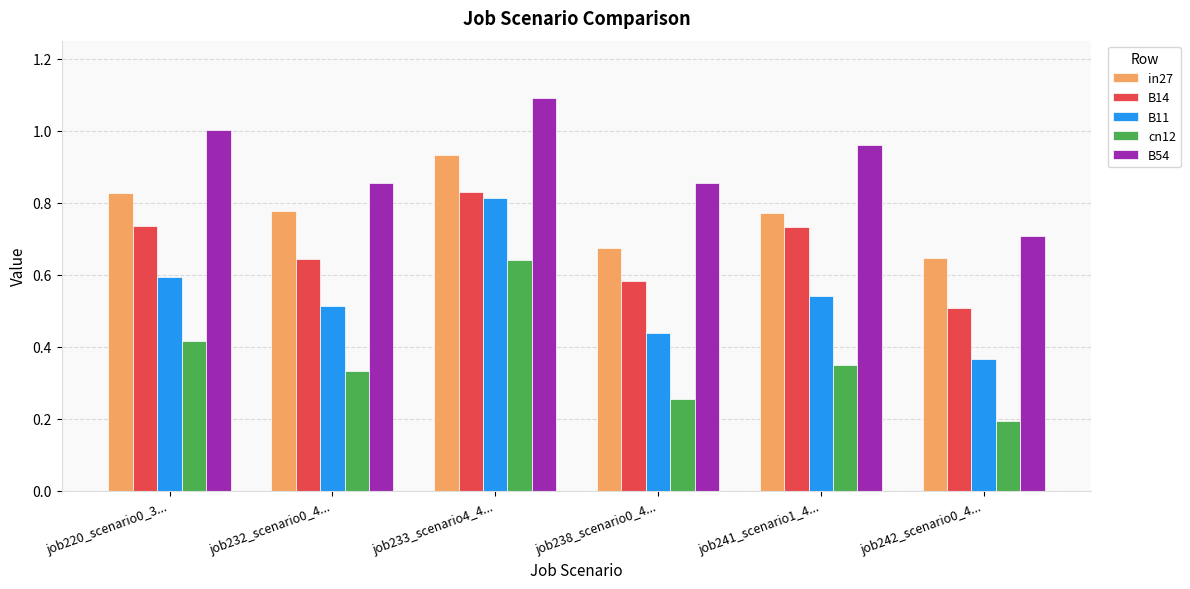

At which category is the sum across all series the highest?

job233_scenario4_4...